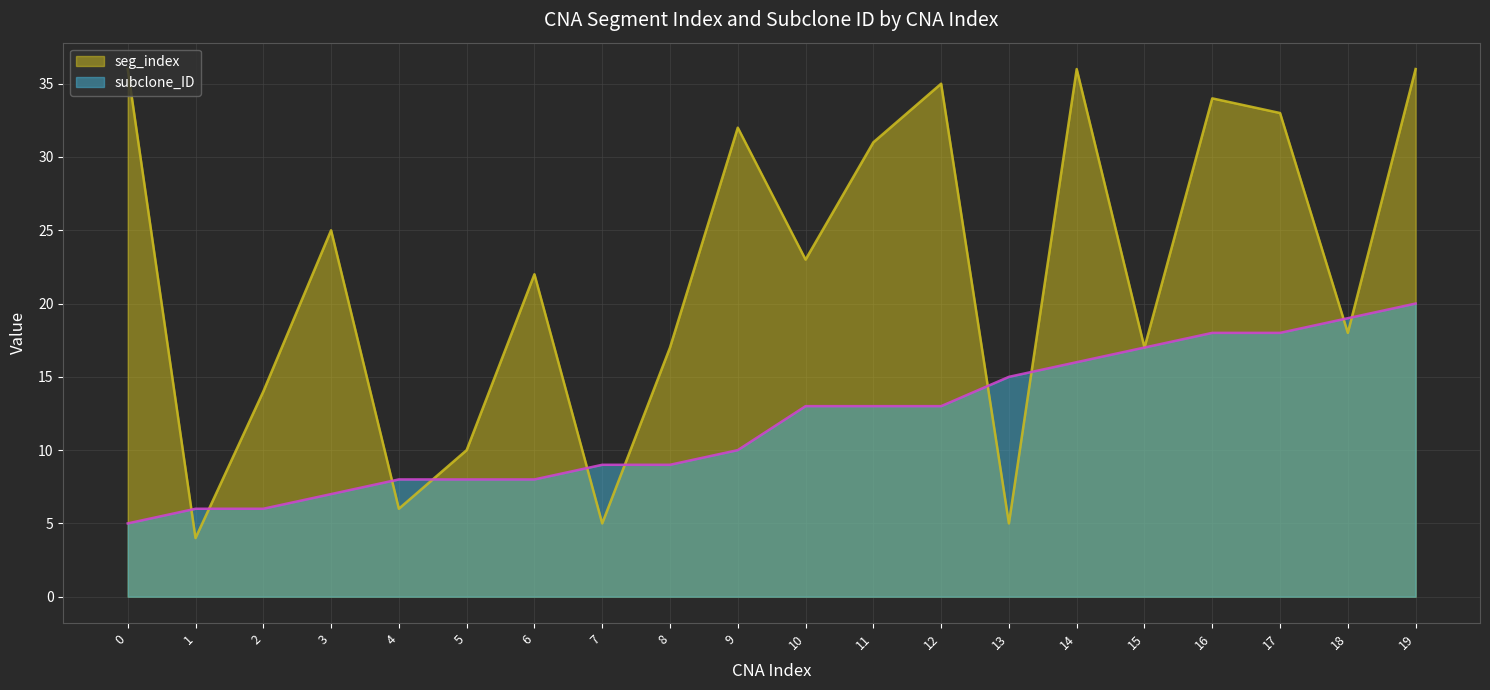

Reading right to left, what are all the values shown in this chart?

seg_index: 19=36	18=18	17=33	16=34	15=17	14=36	13=5	12=35	11=31	10=23	9=32	8=17	7=5	6=22	5=10	4=6	3=25	2=14	1=4	0=36
subclone_ID: 19=20	18=19	17=18	16=18	15=17	14=16	13=15	12=13	11=13	10=13	9=10	8=9	7=9	6=8	5=8	4=8	3=7	2=6	1=6	0=5